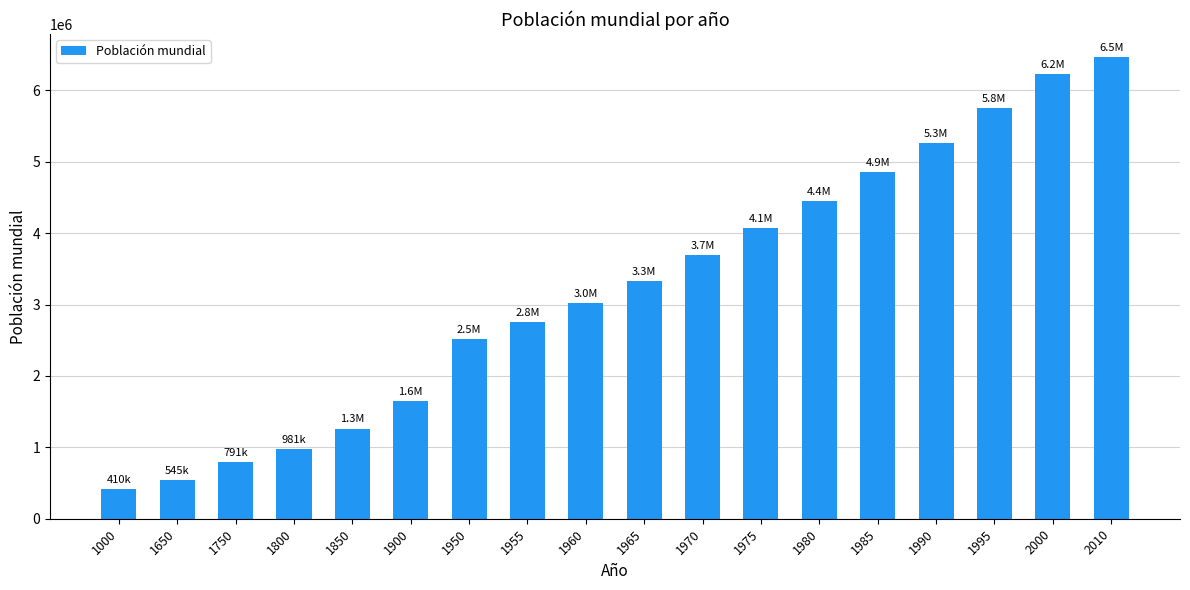

Reading right to left, list all the values displayed in this chart.

6467979	6228000	5759000	5259000	4854000	4446000	4077000	3697000	3335000	3018000	2751000	2516000	1650000	1262000	981000	791000	545000	410000